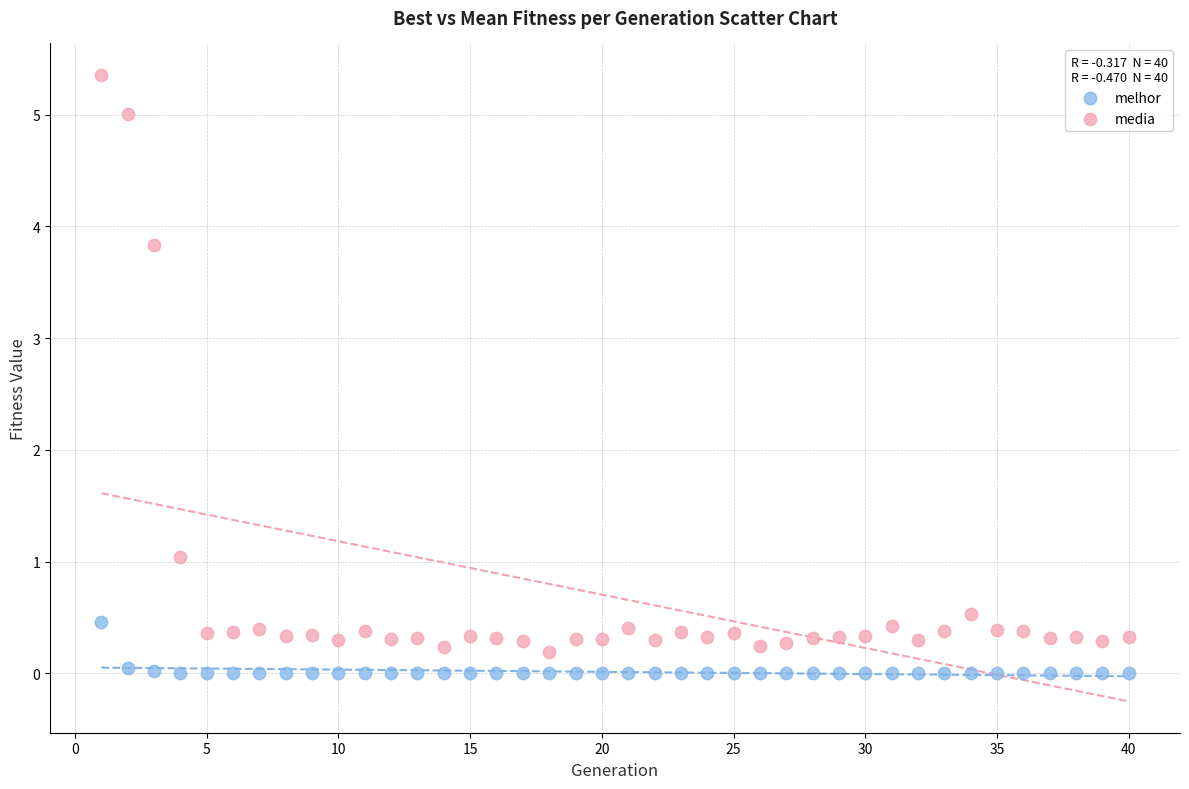

Which series has the largest Y range (max minus min)?

media